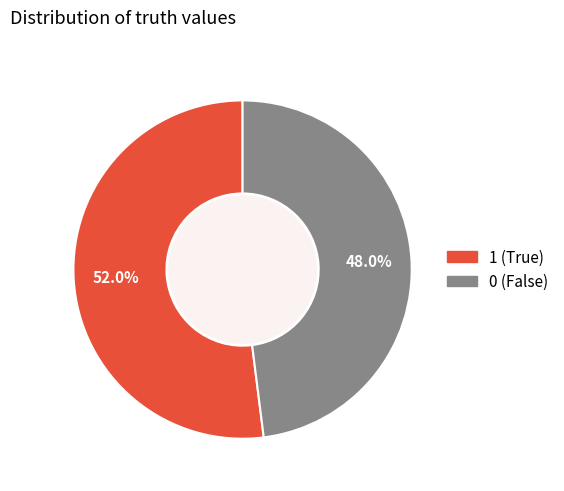

True or false: 0 accounts for 48% of the total.

True